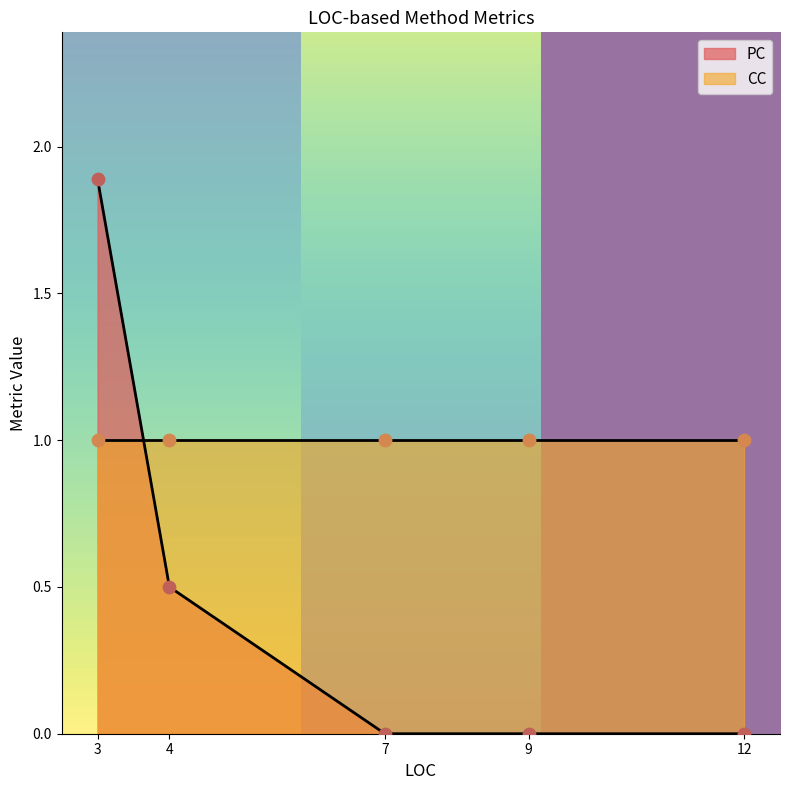

The value of PC at 4 is 0.5. True or false?

True